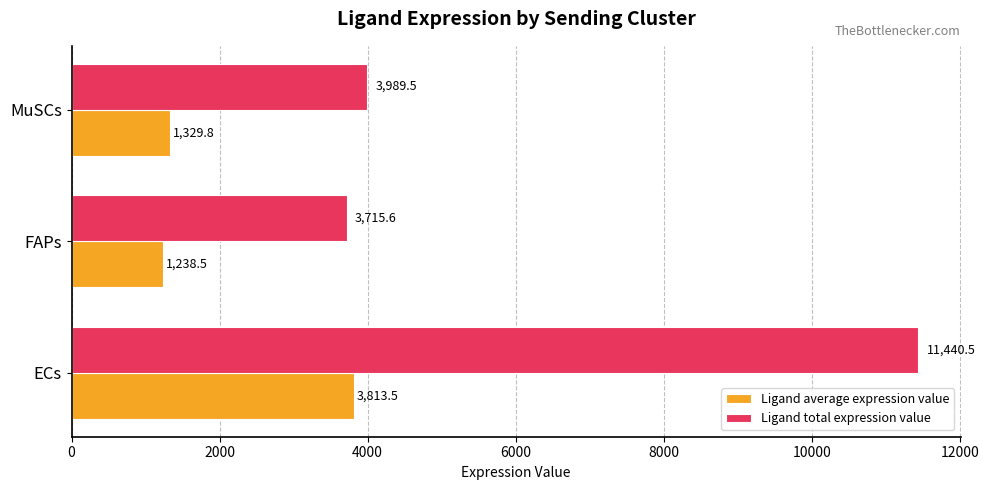

What is the difference between the highest and lowest values at ECs?

7627.0